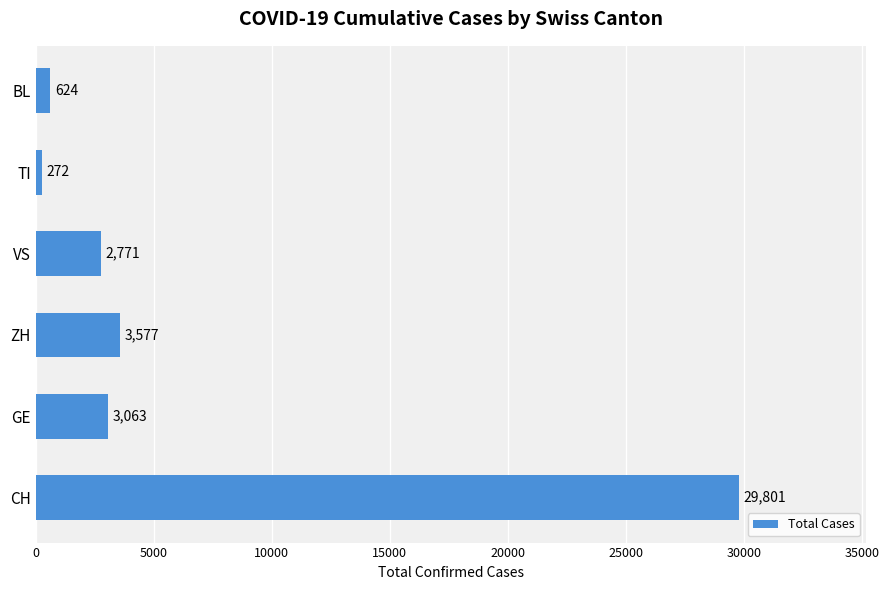

Are the bars grouped side by side (vs. stacked)?

No